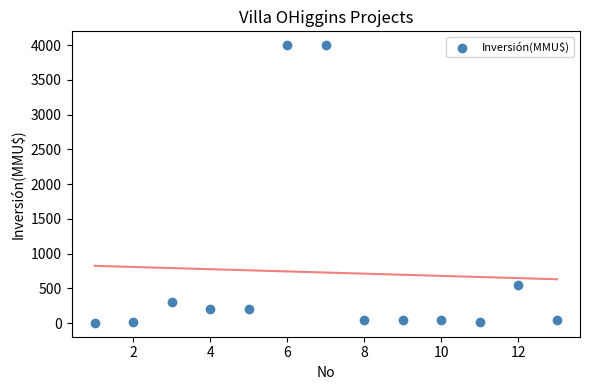

What is the range of X values (max minus min)?

12.0